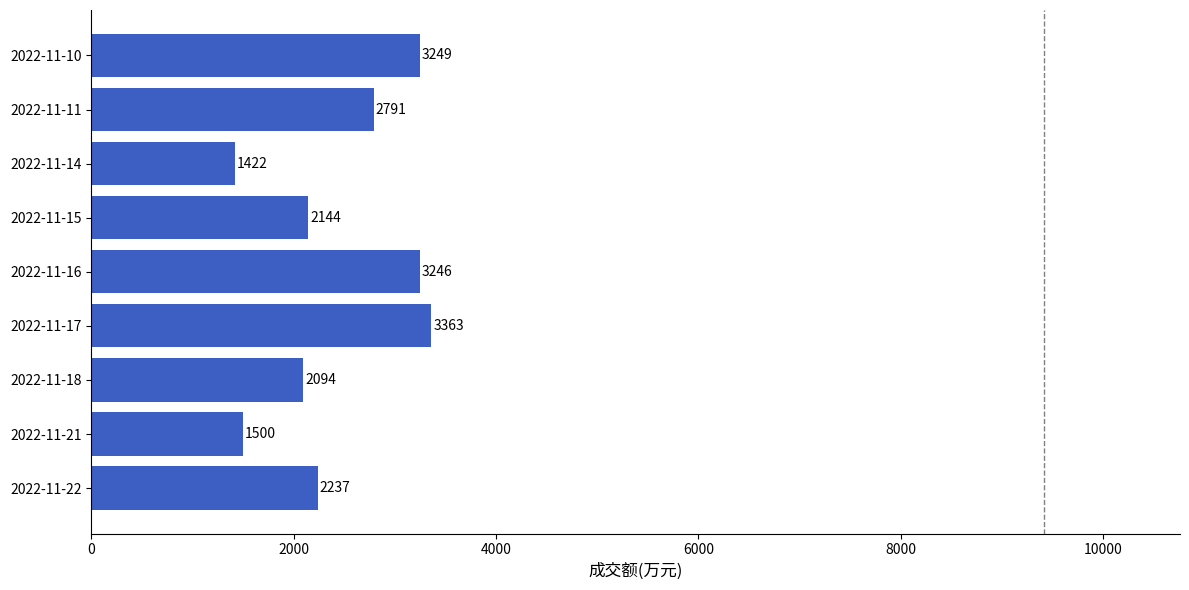

What is the greatest value displayed?

3363